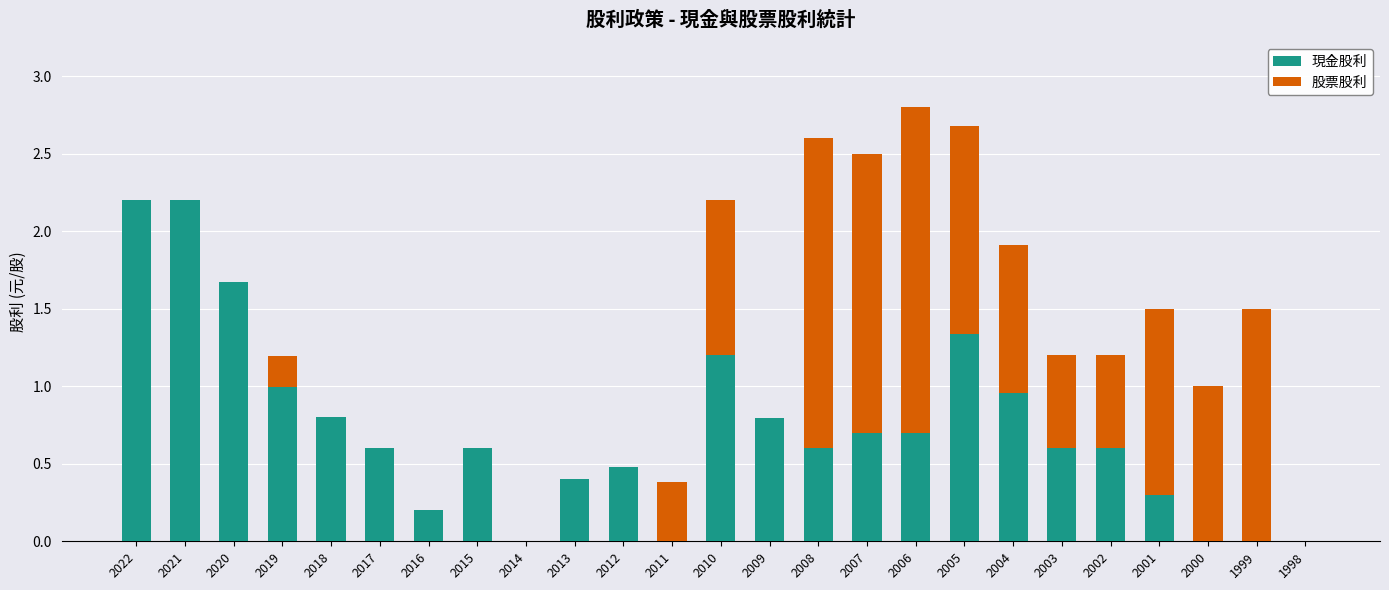

At which category is the sum across all series the highest?

2006